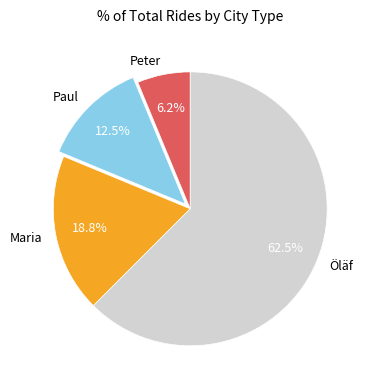

Which has a higher value, Maria or Öläf?

Öläf